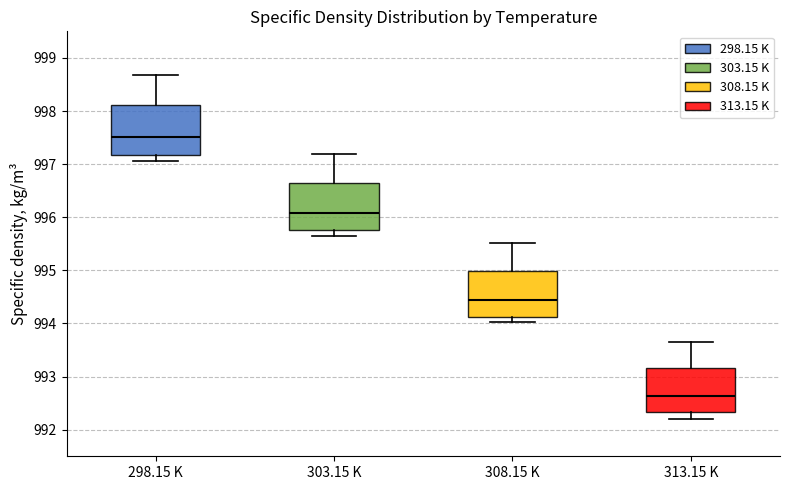

Reading left to right, transcribe this box plot: for each box, give where its median line is, the range the box spans, and where its two whiskers end, as read against the y-axis. The values are not printed on the chart, so give them approximately, as read against the axis.

298.15 K: median 997.5, box 997.2 to 998.1, whiskers 997.1 to 998.7
303.15 K: median 996.1, box 995.8 to 996.7, whiskers 995.7 to 997.2
308.15 K: median 994.4, box 994.1 to 995.0, whiskers 994.0 to 995.5
313.15 K: median 992.6, box 992.3 to 993.2, whiskers 992.2 to 993.7